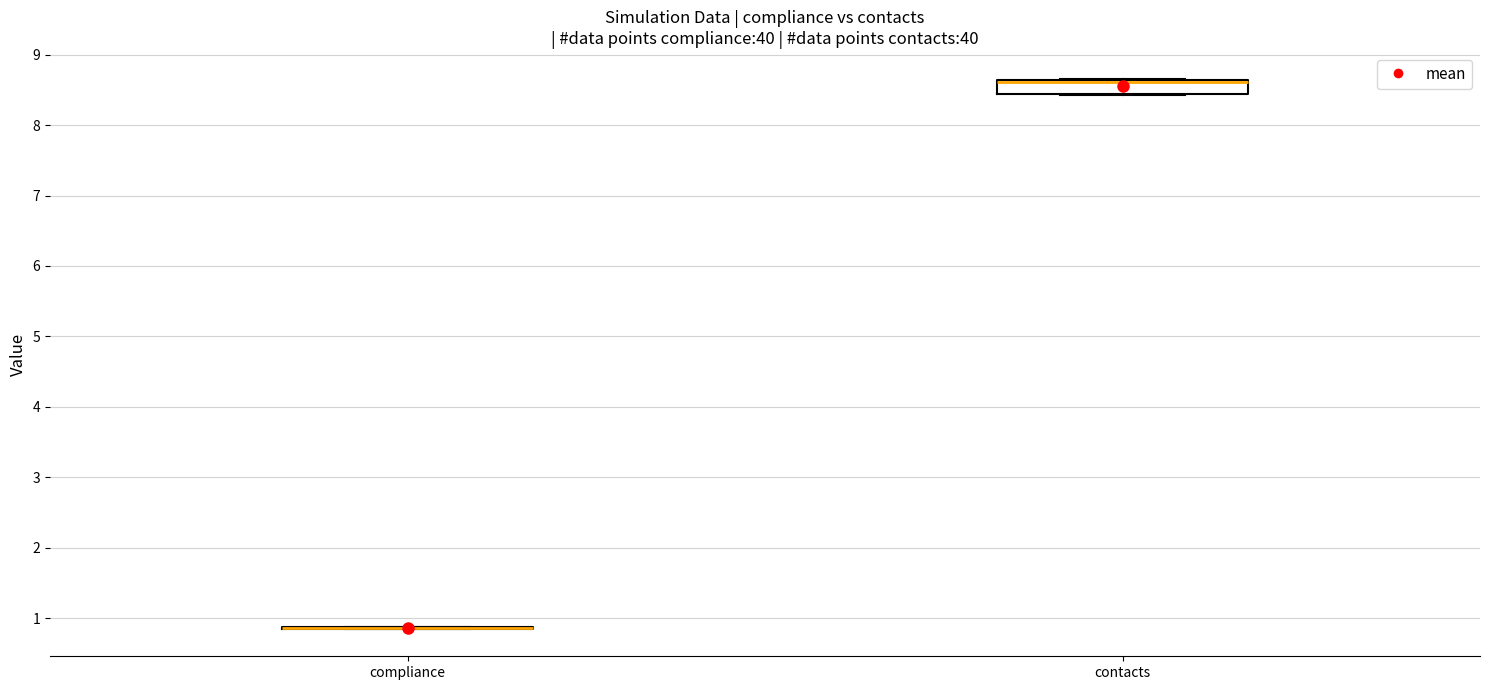

Where is the lower edge of the box for contacts on the y-axis? The values are not printed on the chart, so give them approximately, as read against the axis.

8.4